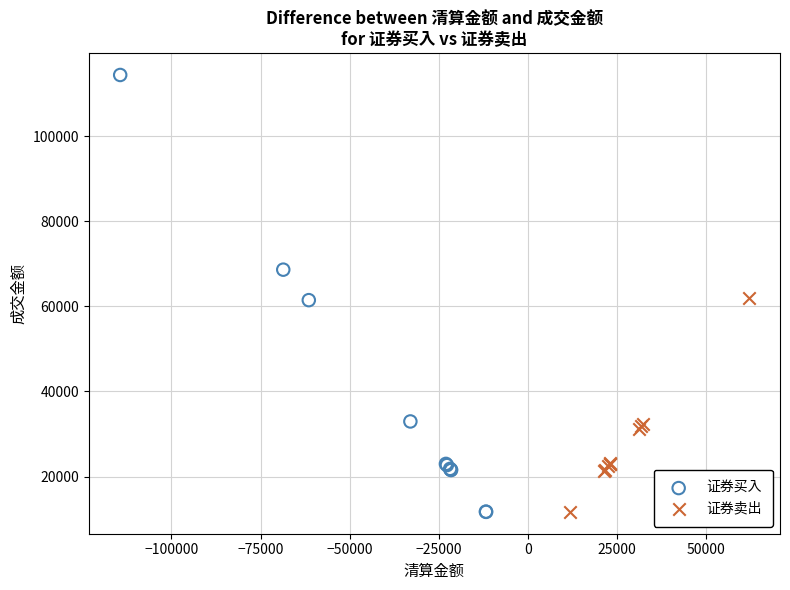

What are all the series names shown in the legend?

证券买入, 证券卖出